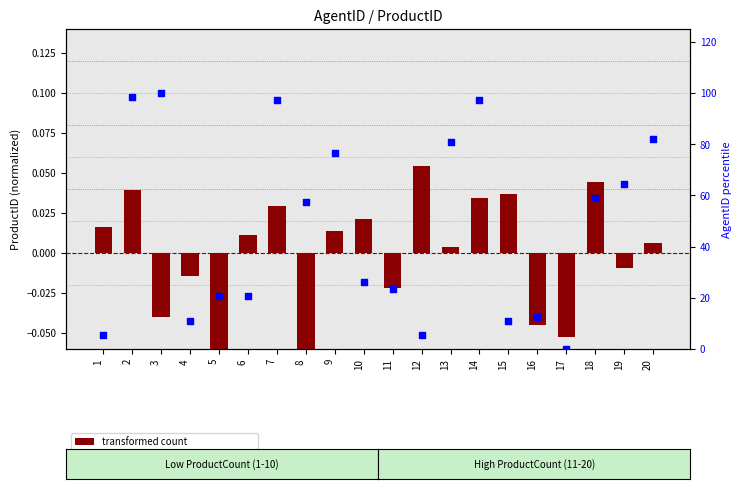

Which series contains the highest Y value?

percentile rank within the sample